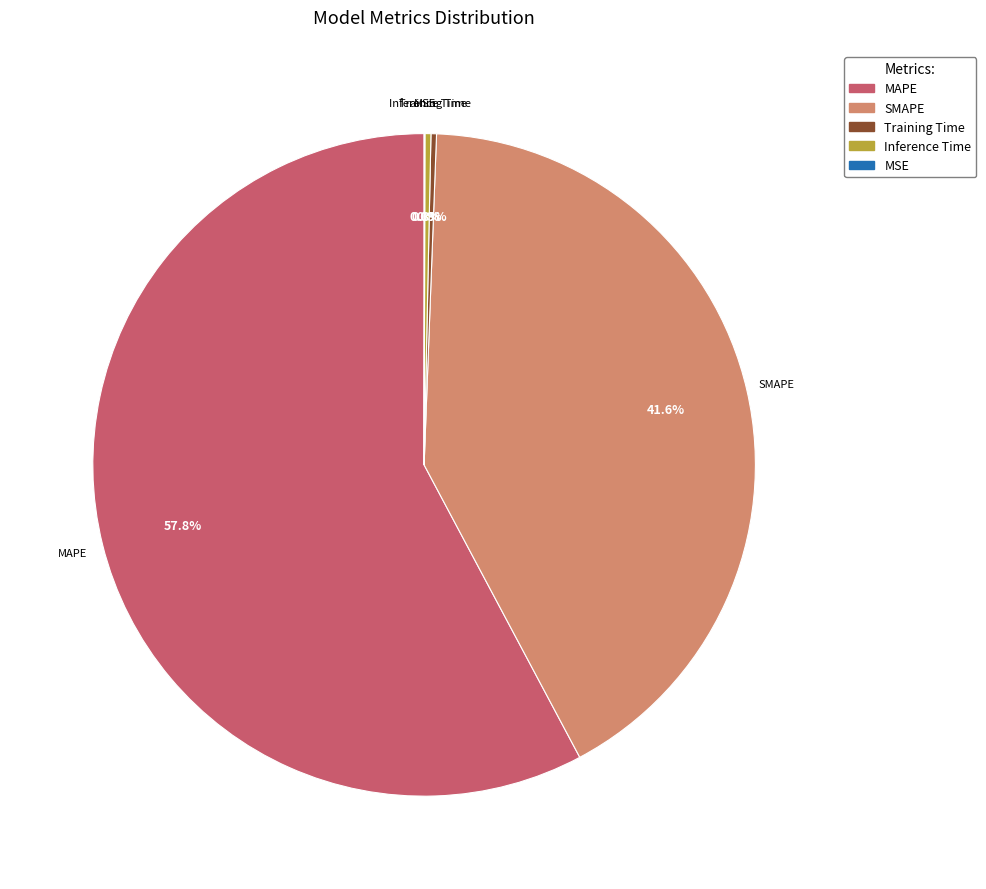

Which category accounts for the majority?

MAPE